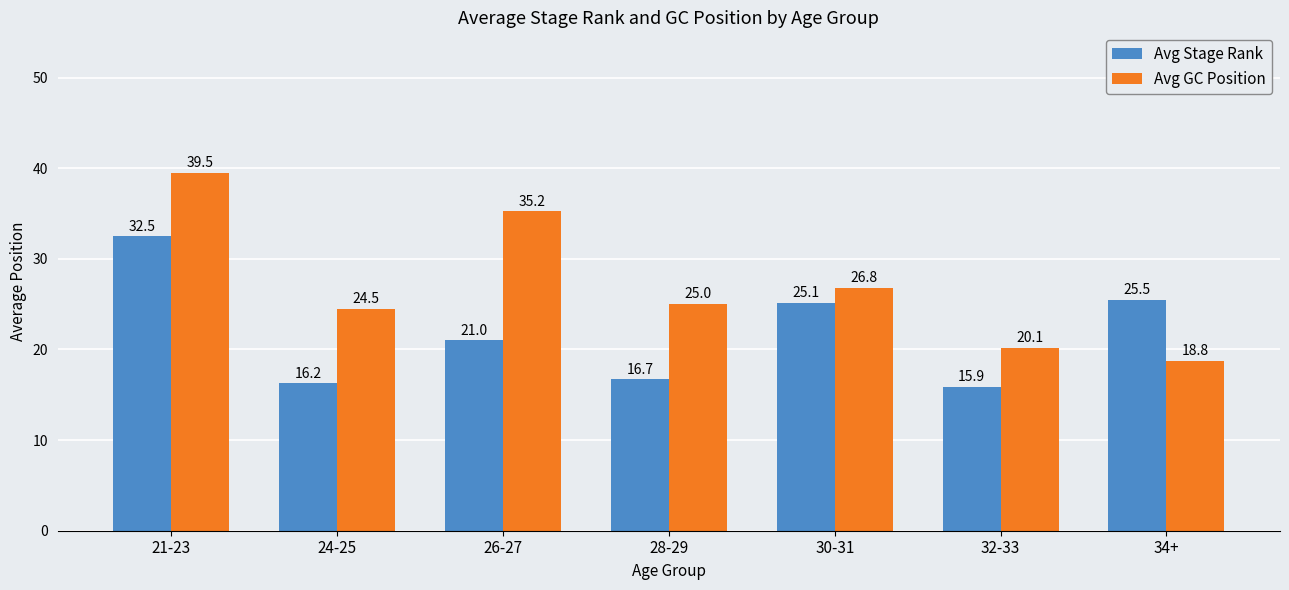

How many groups of bars are there?

7